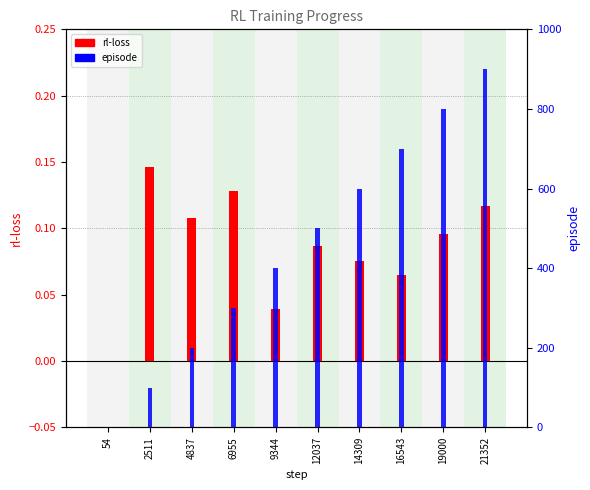

At which category does the chart reach its peak across all series?

21352